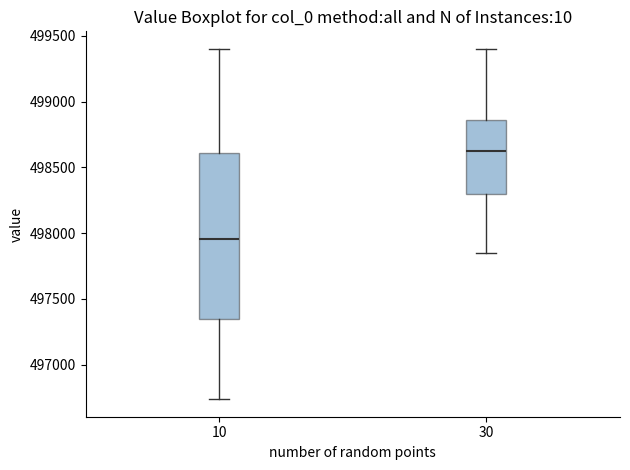

Which box is the tallest, from its lower edge to its upper edge?

10